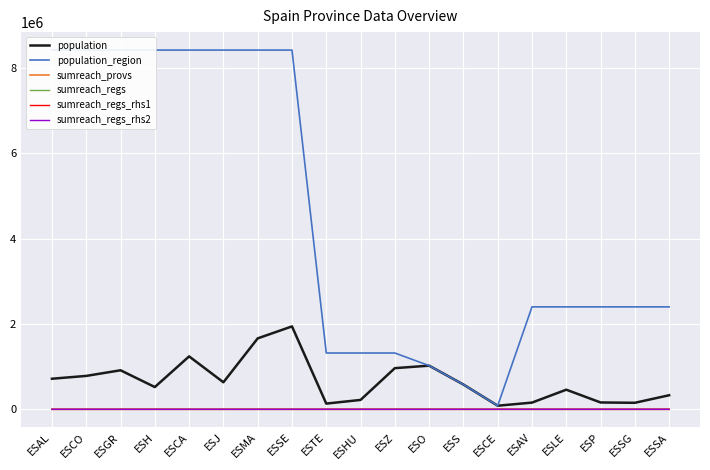

At which label is sumreach_regs closest to 20?

ESAL